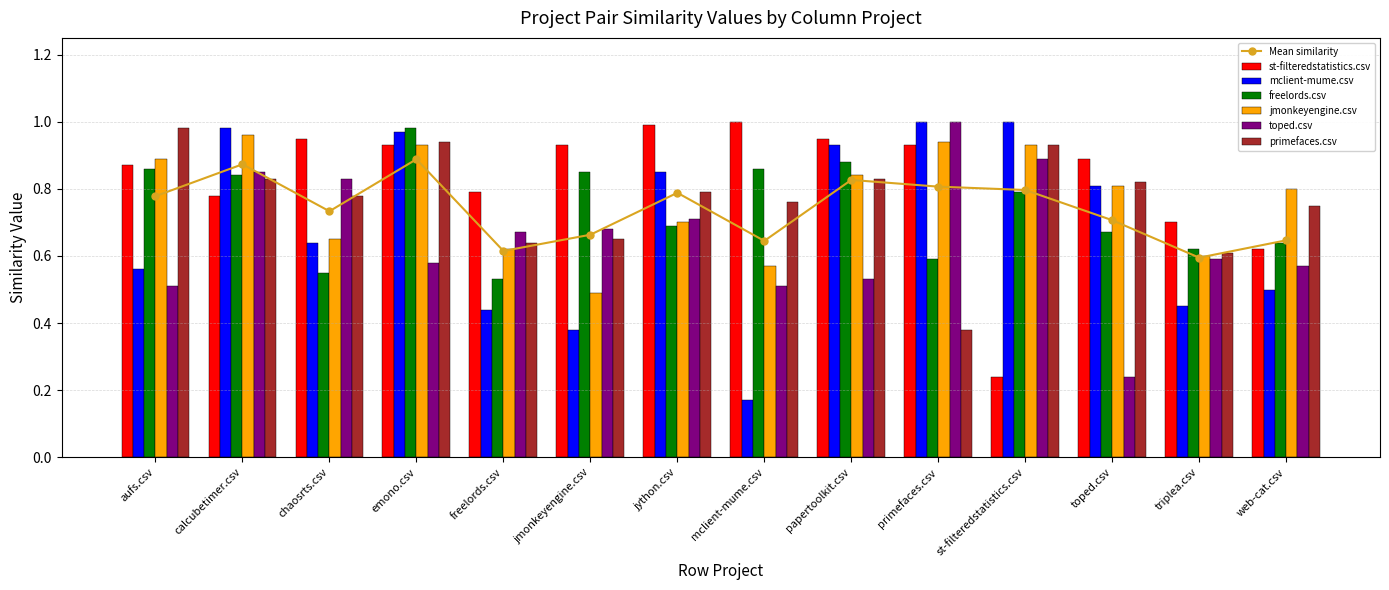

What is the sum of the mclient-mume.csv values at web-cat.csv and triplea.csv?

0.9